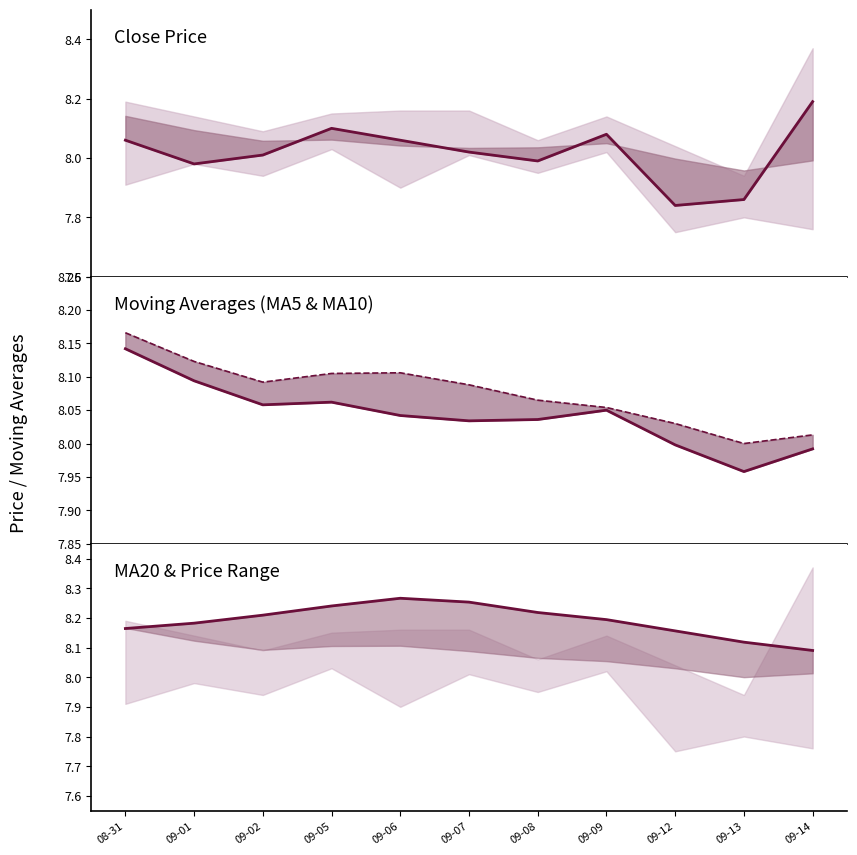

What is the average value of the ma5 series?

8.0